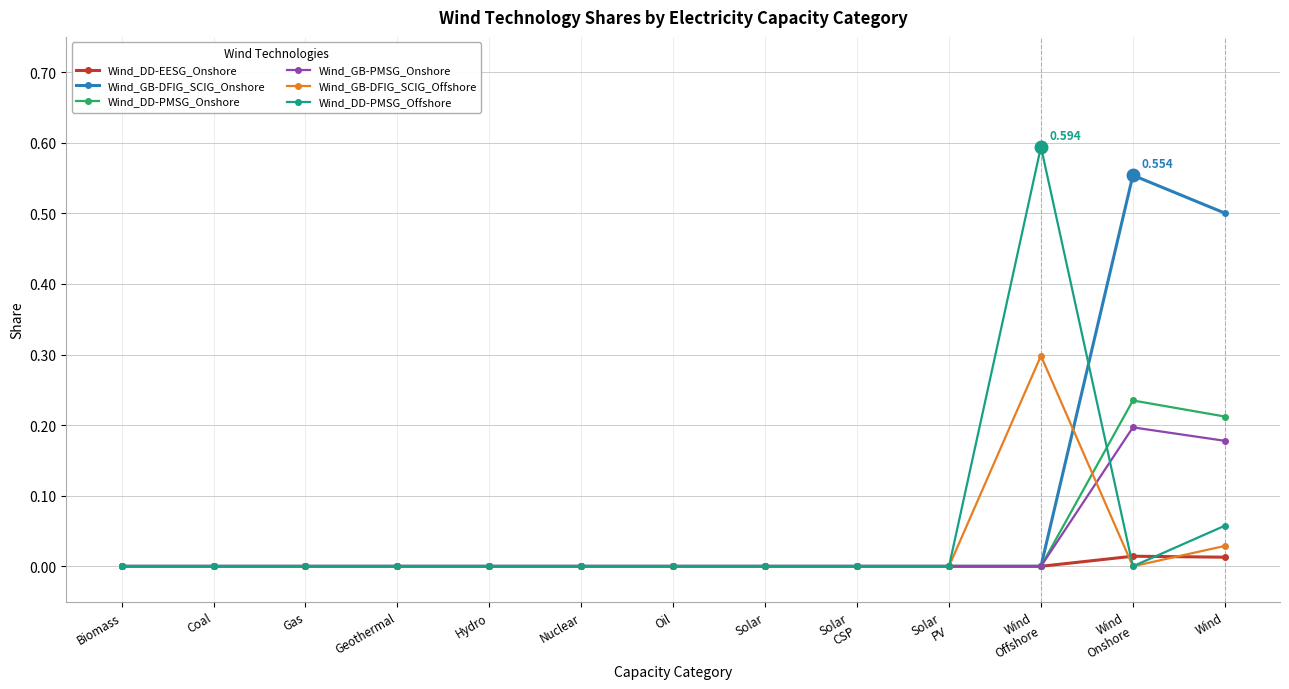

Which series has the widest spread of values?

Wind_DD-PMSG_Offshore